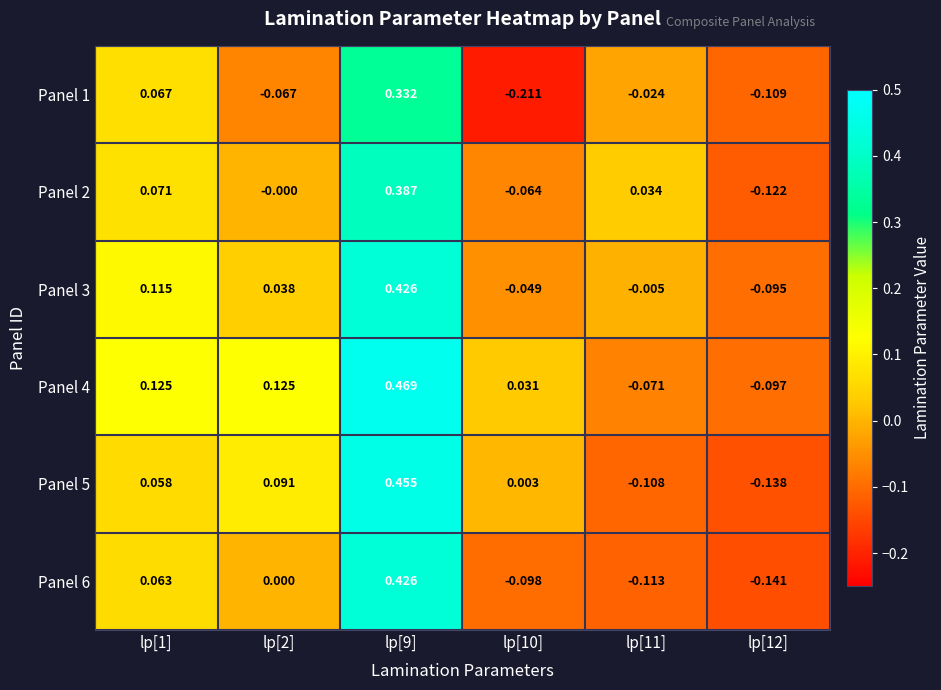

Which series has the largest total across all categories?

Panel 4